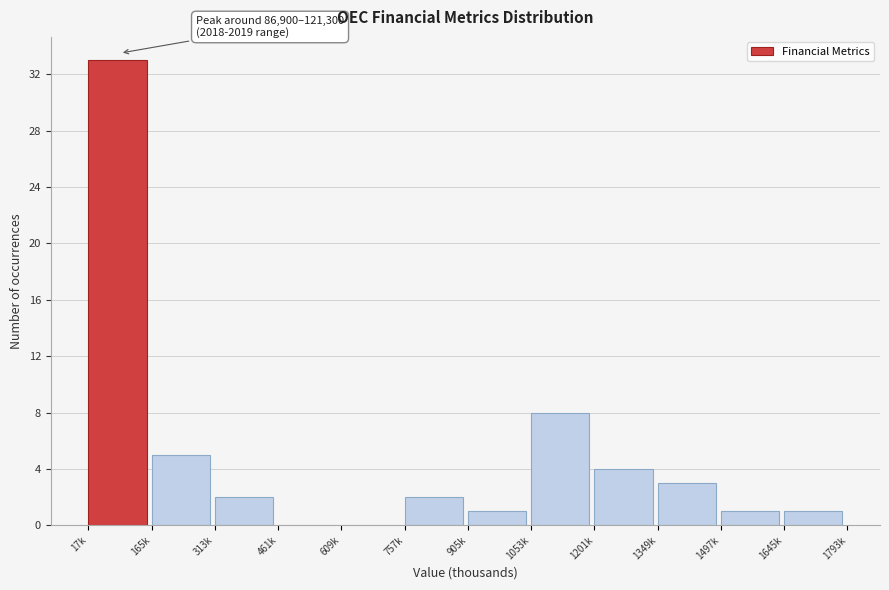

Reading left to right, list all the values displayed in this chart.

17k=33	165k=5	313k=2	461k=0	609k=0	757k=2	905k=1	1053k=8	1201k=4	1349k=3	1497k=1	1645k=1